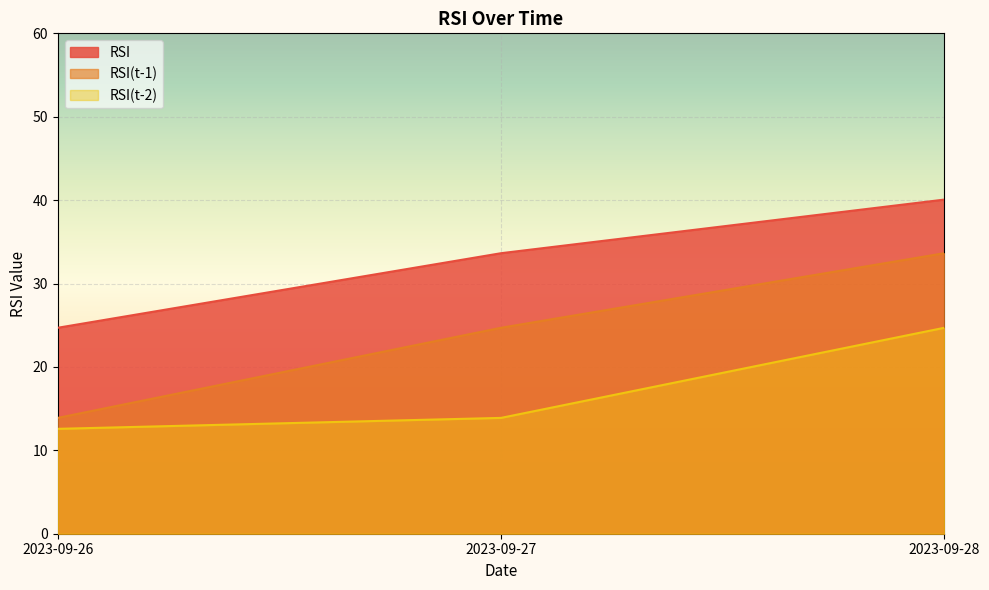

Reading right to left, what are all the values shown in this chart?

RSI: 2023-09-28=40.1	2023-09-27=33.6	2023-09-26=24.7
RSI(t-1): 2023-09-28=33.6	2023-09-27=24.7	2023-09-26=13.9
RSI(t-2): 2023-09-28=24.7	2023-09-27=13.9	2023-09-26=12.6